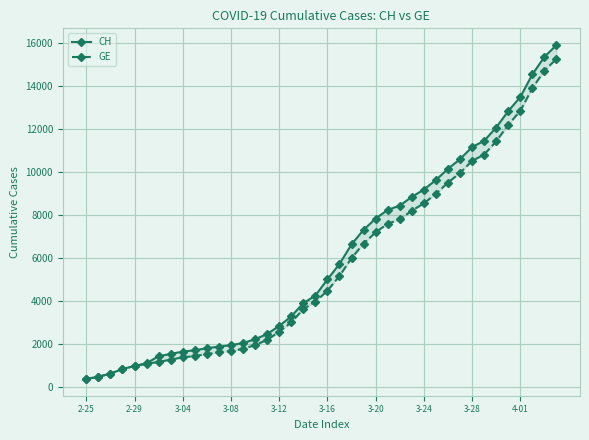

Between 11 and 20, which series saw the biggest shift?

CH